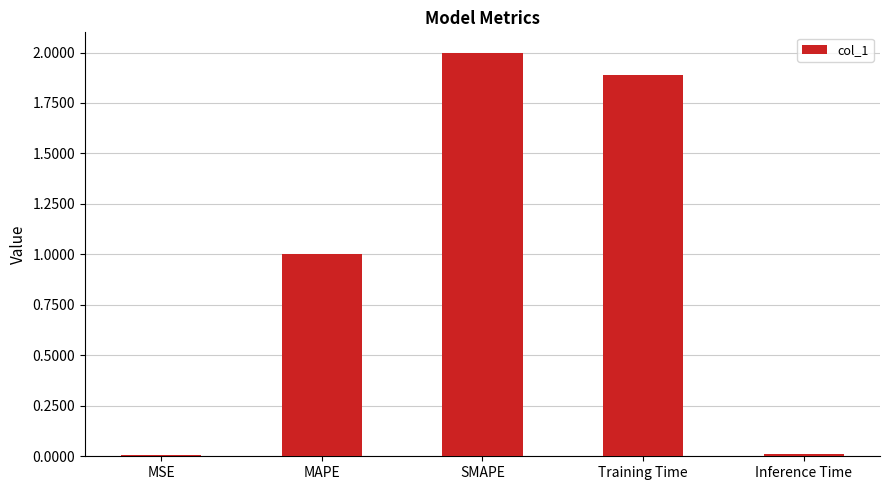

What is the change in value from SMAPE to Inference Time?

-2.0